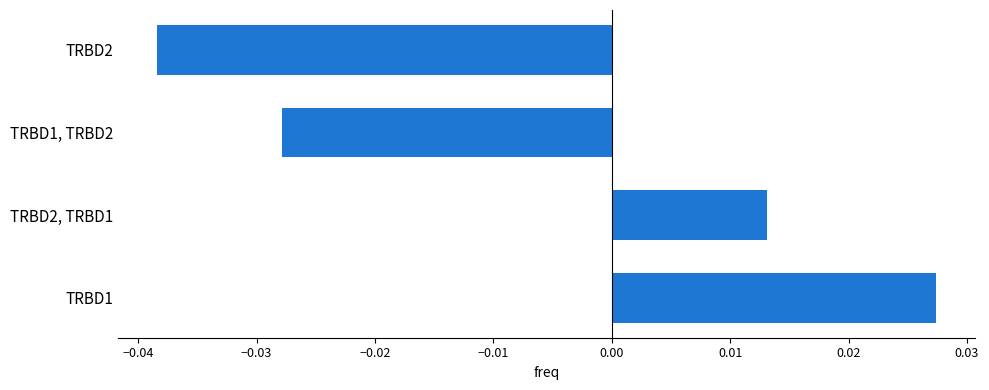

True or false: the data shows -0.1 at TRBD2.

False